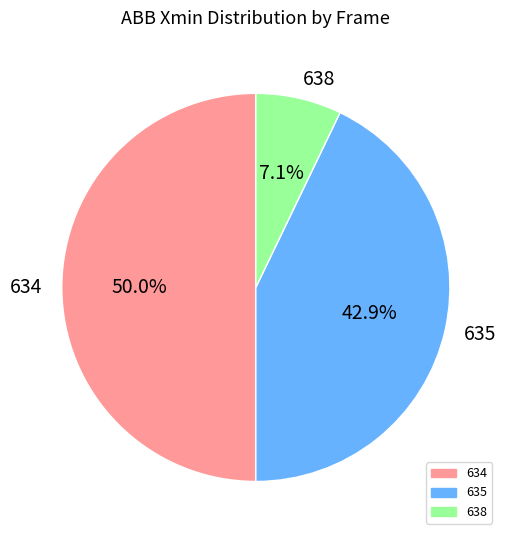

What is the largest slice in the pie chart?

634